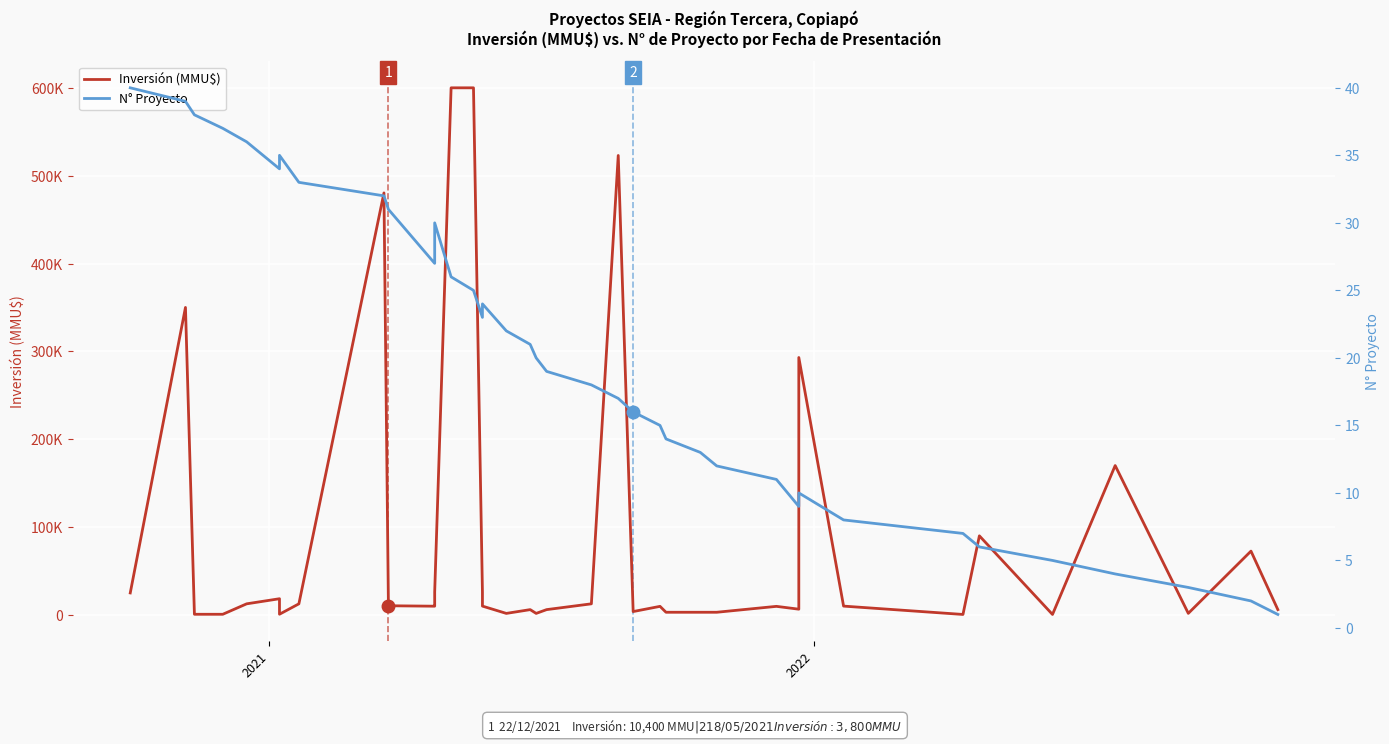

Is this an area chart (filled region under the line)?

No